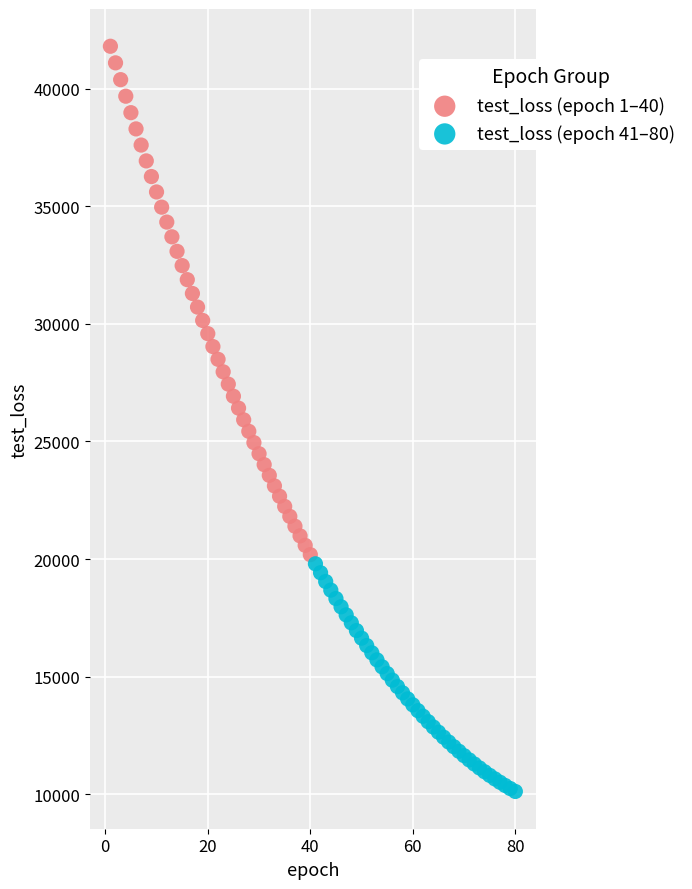

Which series has the widest spread of Y values?

test_loss (epoch 1–40)